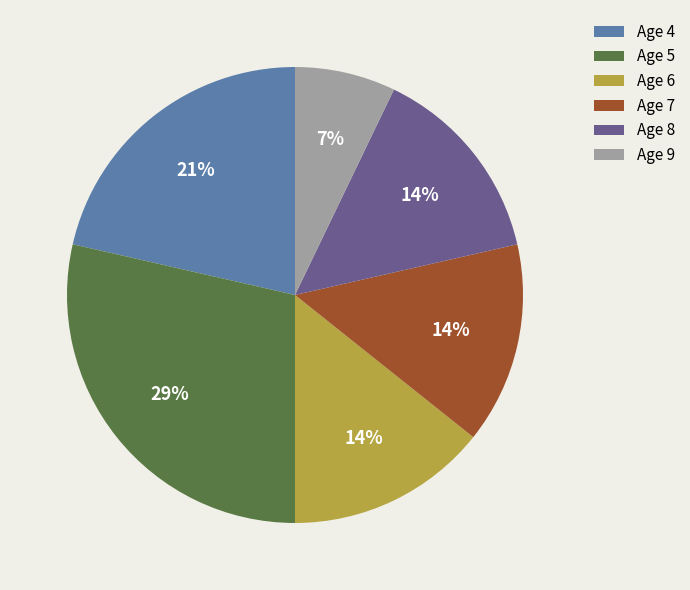

Does Age 5 account for over 50% of the chart?

No